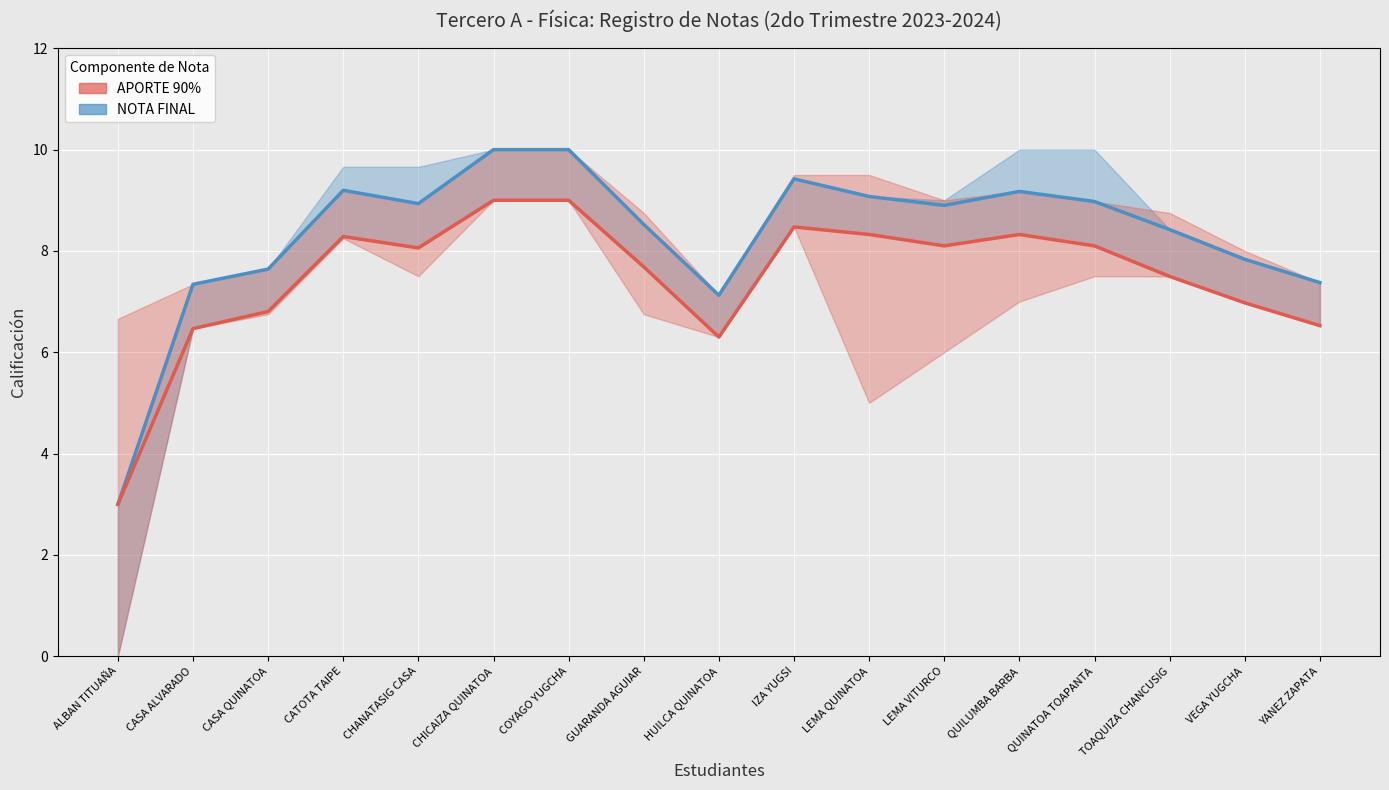

Where is NOTA FINAL nearest to the value 6?

HUILCA QUINATOA